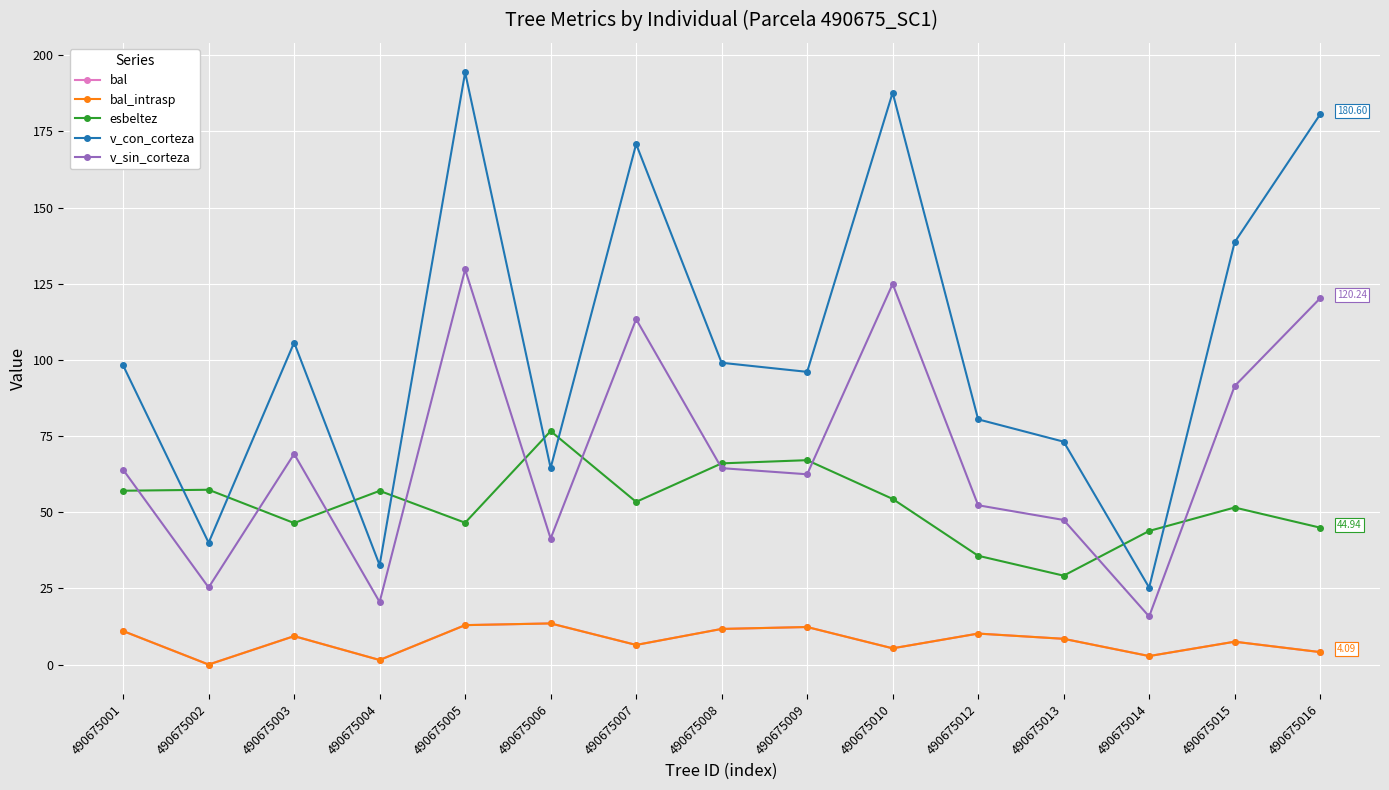

Reading right to left, transcribe all the data shown in this chart.

bal: 490675016=4.1	490675015=7.5	490675014=2.8	490675013=8.4	490675012=10.2	490675010=5.3	490675009=12.3	490675008=11.7	490675007=6.4	490675006=13.5	490675005=12.9	490675004=1.5	490675003=9.3	490675002=0.0	490675001=11.0
bal_intrasp: 490675016=4.1	490675015=7.5	490675014=2.8	490675013=8.4	490675012=10.2	490675010=5.3	490675009=12.3	490675008=11.7	490675007=6.4	490675006=13.5	490675005=12.9	490675004=1.5	490675003=9.3	490675002=0.0	490675001=11.0
esbeltez: 490675016=44.9	490675015=51.5	490675014=43.9	490675013=29.2	490675012=35.7	490675010=54.4	490675009=67.1	490675008=66.0	490675007=53.4	490675006=76.6	490675005=46.6	490675004=57.0	490675003=46.5	490675002=57.4	490675001=57.1
v_con_corteza: 490675016=180.6	490675015=138.6	490675014=25.3	490675013=73.2	490675012=80.5	490675010=187.7	490675009=96.1	490675008=99.1	490675007=170.8	490675006=64.5	490675005=194.4	490675004=32.6	490675003=105.7	490675002=40.0	490675001=98.2
v_sin_corteza: 490675016=120.2	490675015=91.4	490675014=15.8	490675013=47.5	490675012=52.3	490675010=124.9	490675009=62.5	490675008=64.5	490675007=113.4	490675006=41.4	490675005=129.7	490675004=20.5	490675003=69.1	490675002=25.3	490675001=64.0